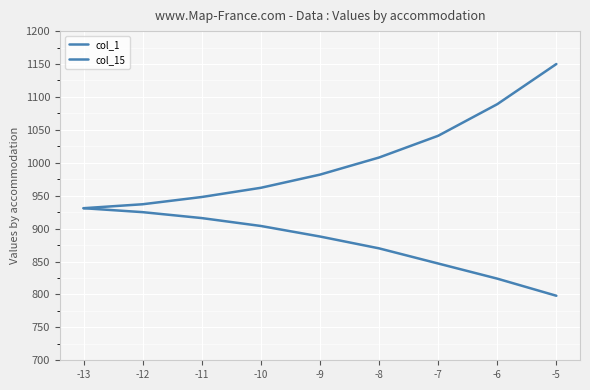

Count the number of categories in the chart.

9